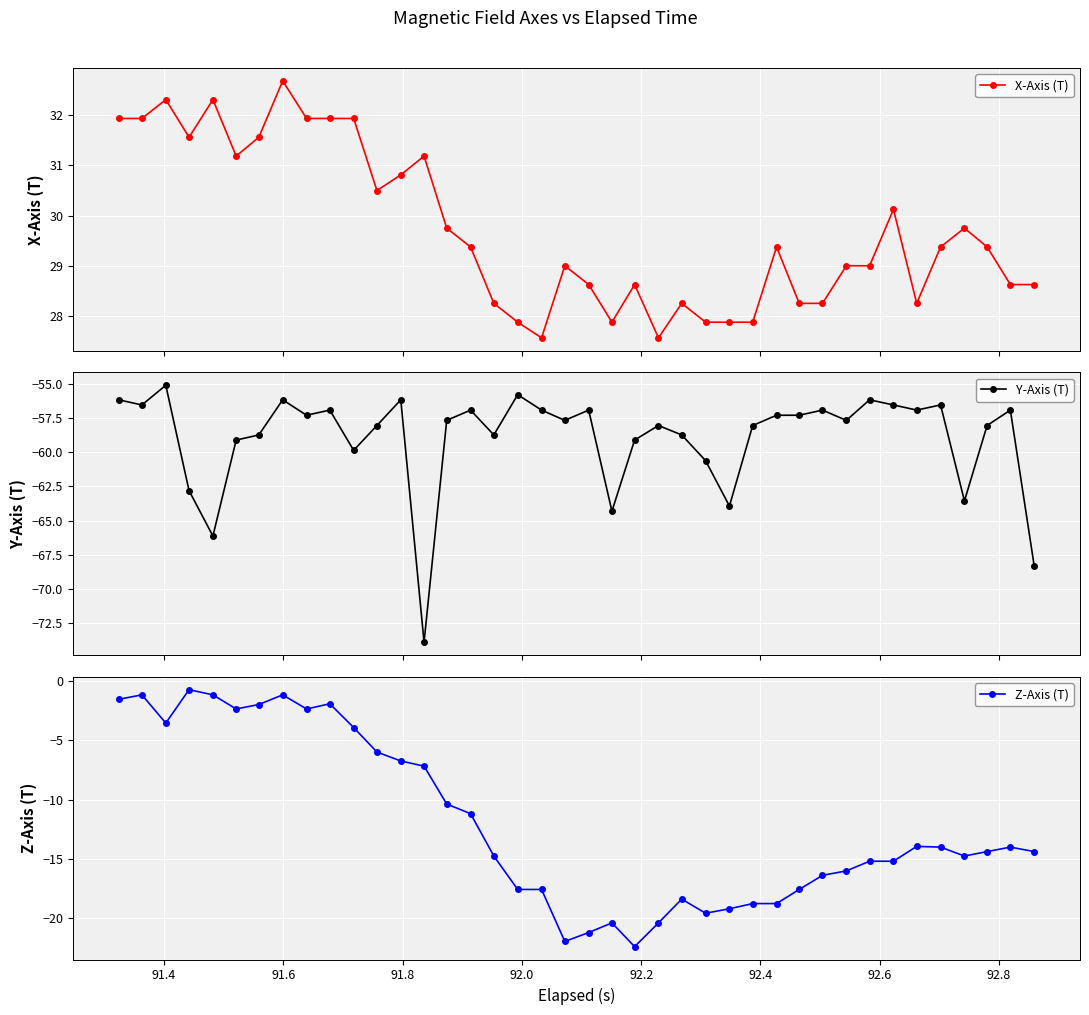

What is the lowest value of the X-Axis (T) series?

27.6